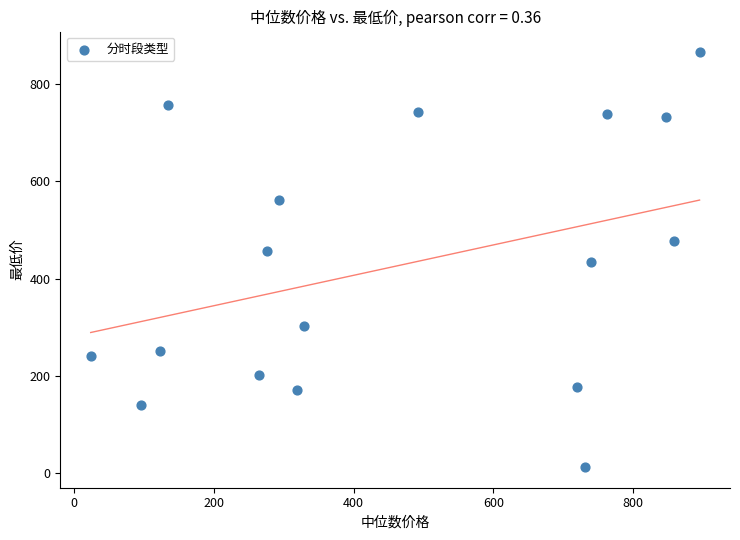

What is the range of X values (max minus min)?

870.8